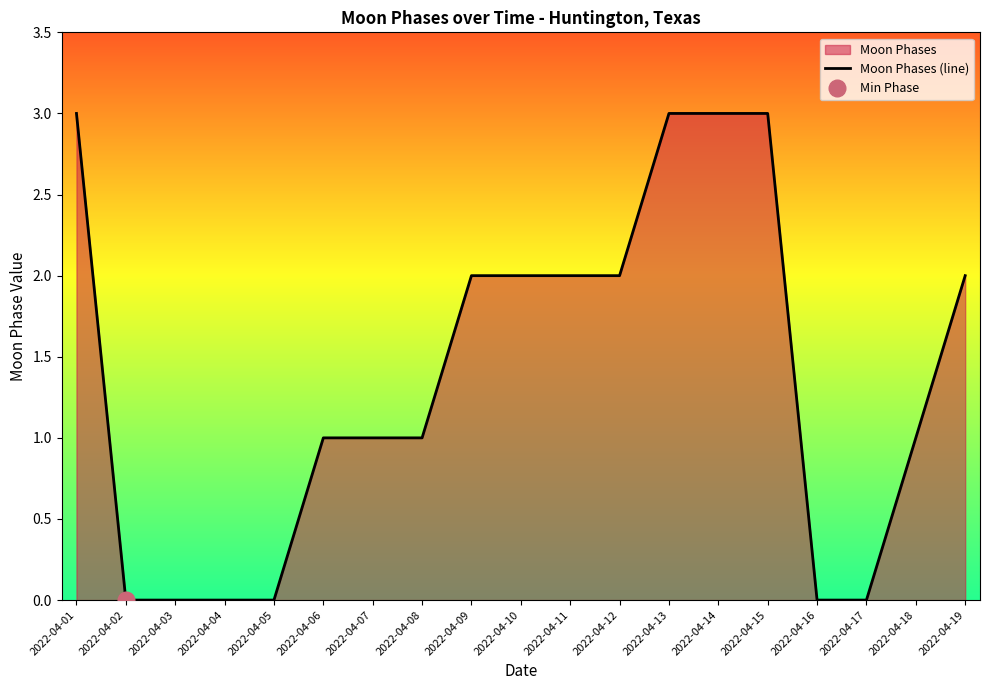

How many categories are shown in the chart?

19